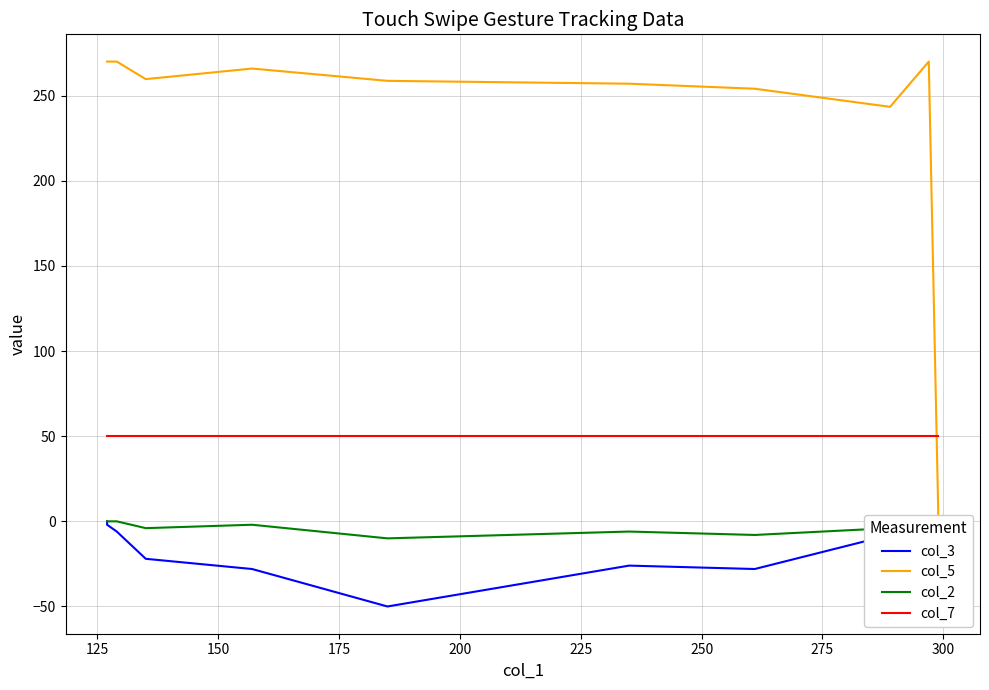

What is the minimum value shown in the chart?

-50.0